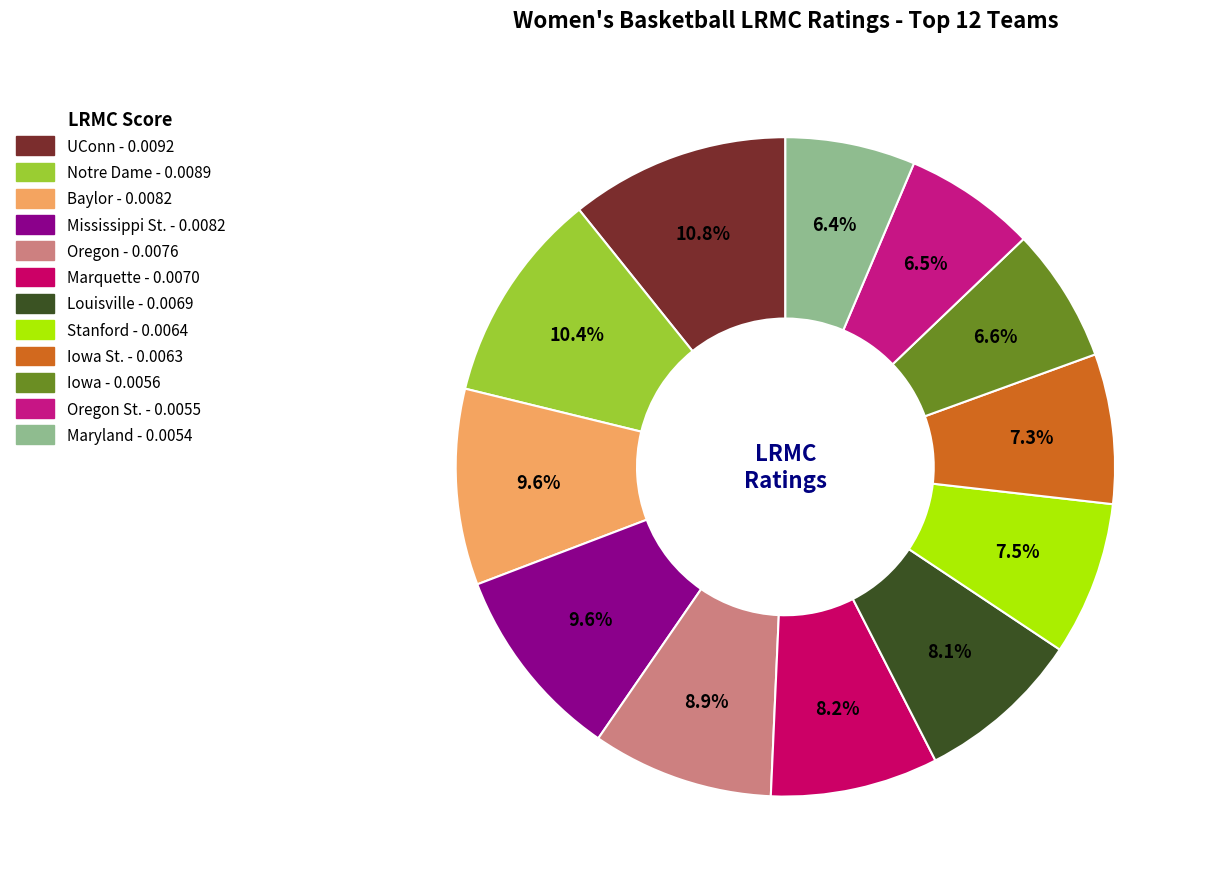

How many segments does this pie chart have?

12